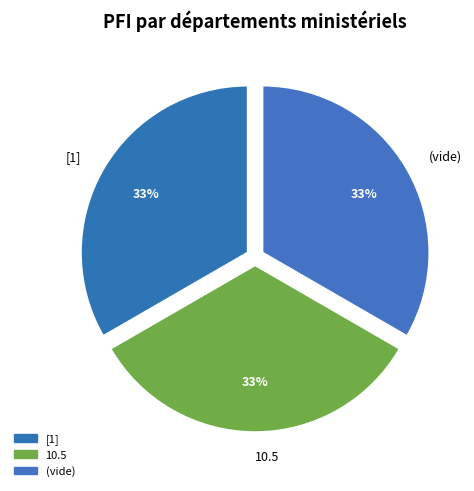

Count the number of slices in the pie.

3